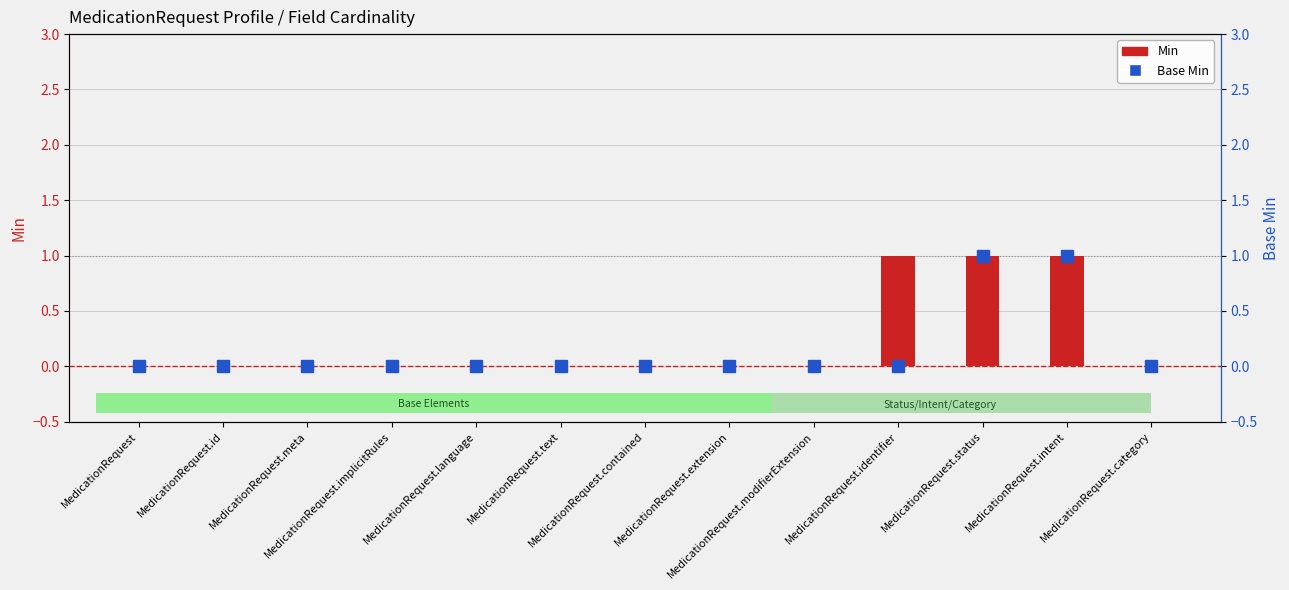

Count the number of categories in the chart.

13